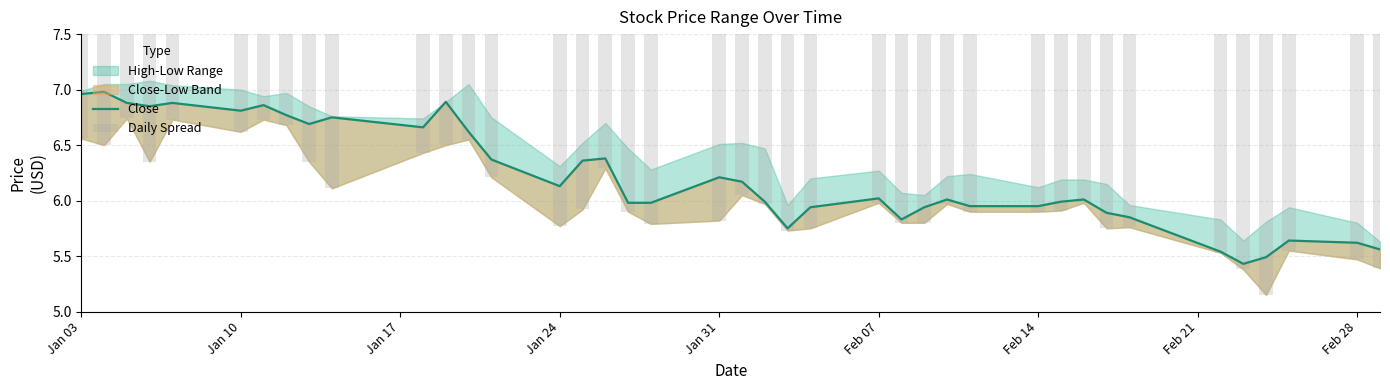

The value of Close at 34 is 9.6. True or false?

False